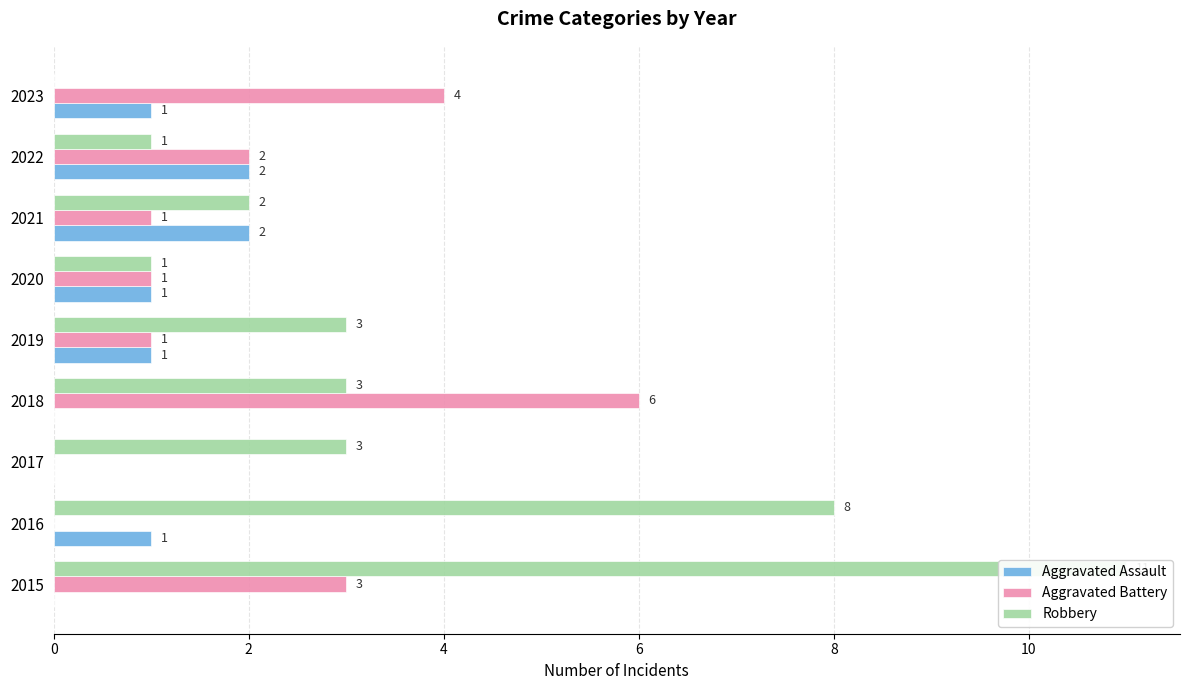

The value of Robbery at 2018 is 3. True or false?

True